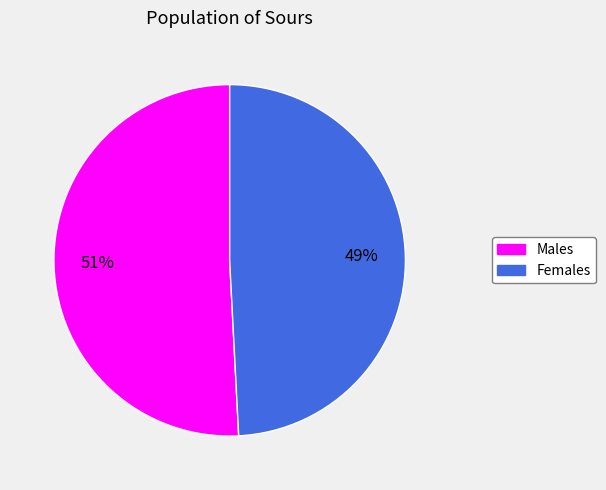

Does any single category account for the majority?

Yes